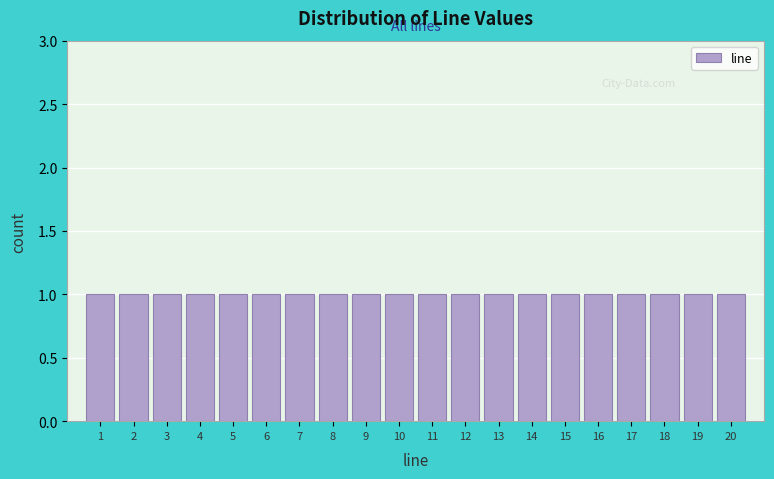

How tall is the bar that spans 9.5 to 10.5 on the x-axis? The values are not printed on the chart, so give them approximately, as read against the axis.

1